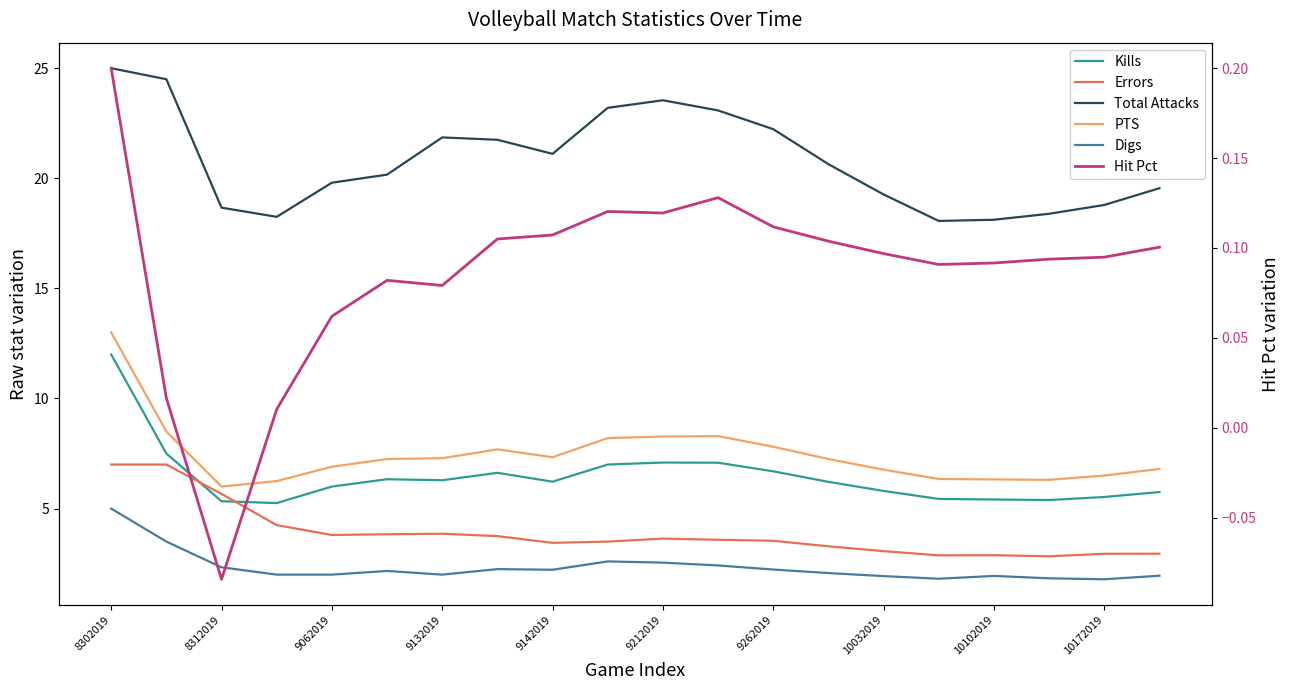

Reading right to left, extract all data points from this chart.

Kills: 5.8	5.5	5.4	5.4	5.4	5.8	6.2	6.7	7.1	7.1	7.0	6.2	6.6	6.3	6.3	6.0	5.2	5.3	7.5	12.0
Errors: 3.0	2.9	2.8	2.9	2.9	3.1	3.3	3.5	3.6	3.6	3.5	3.4	3.8	3.9	3.8	3.8	4.2	5.7	7.0	7.0
Total Attacks: 19.6	18.8	18.4	18.1	18.1	19.3	20.6	22.2	23.1	23.5	23.2	21.1	21.8	21.9	20.2	19.8	18.2	18.7	24.5	25.0
PTS: 6.8	6.5	6.3	6.3	6.3	6.8	7.2	7.8	8.3	8.3	8.2	7.3	7.7	7.3	7.2	6.9	6.2	6.0	8.5	13.0
Digs: 1.9	1.8	1.8	1.9	1.8	1.9	2.1	2.2	2.4	2.5	2.6	2.2	2.2	2.0	2.2	2.0	2.0	2.3	3.5	5.0
Hit Pct: 0.1	0.1	0.1	0.1	0.1	0.1	0.1	0.1	0.1	0.1	0.1	0.1	0.1	0.1	0.1	0.1	0.0	-0.1	0.0	0.2